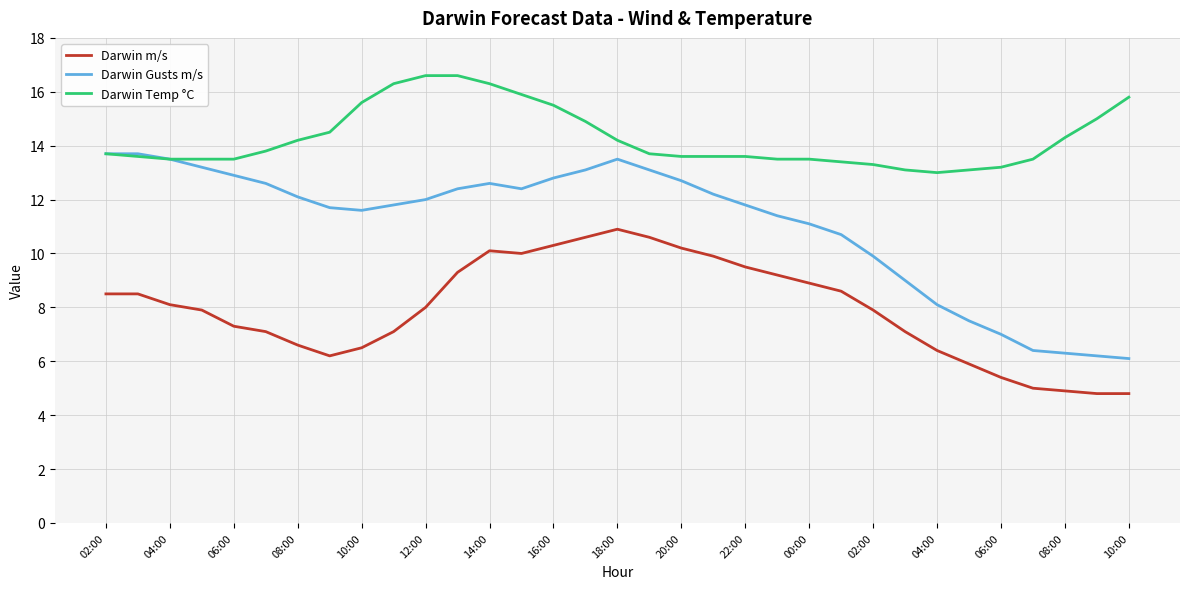

True or false: Darwin m/s and Darwin Gusts m/s intersect in this chart.

False